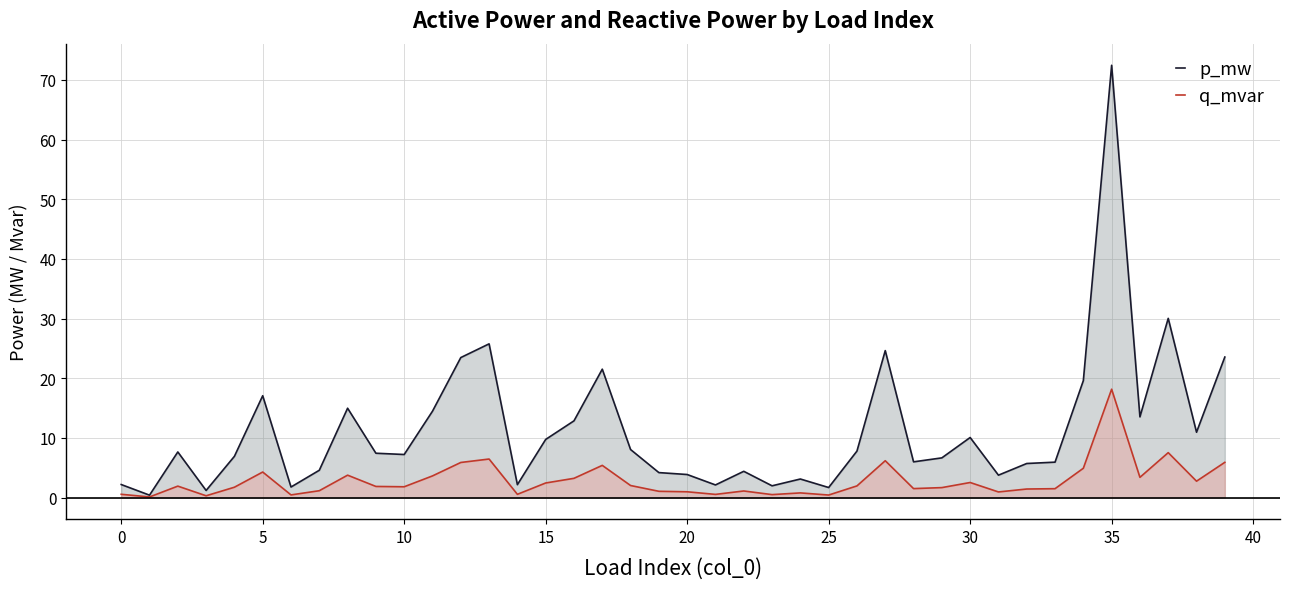

Which series has the largest total across all categories?

p_mw